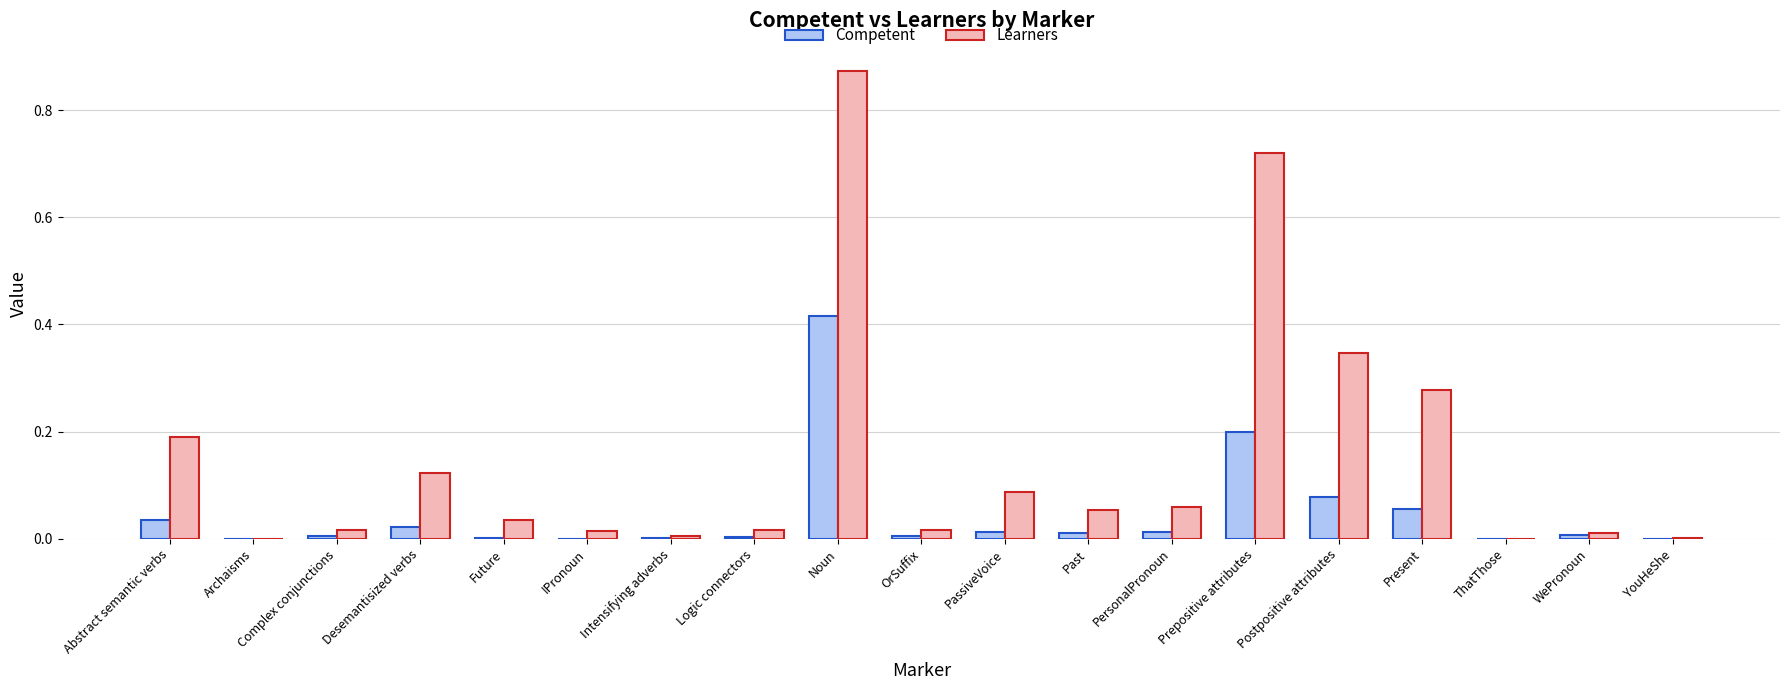

At which label does Competent reach its peak?

Noun